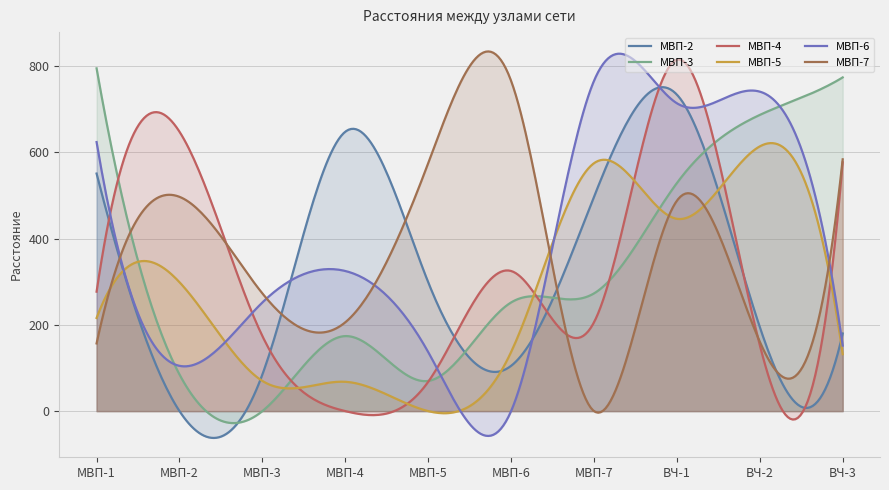

What is the label of the 10th point from the right?

МВП-1